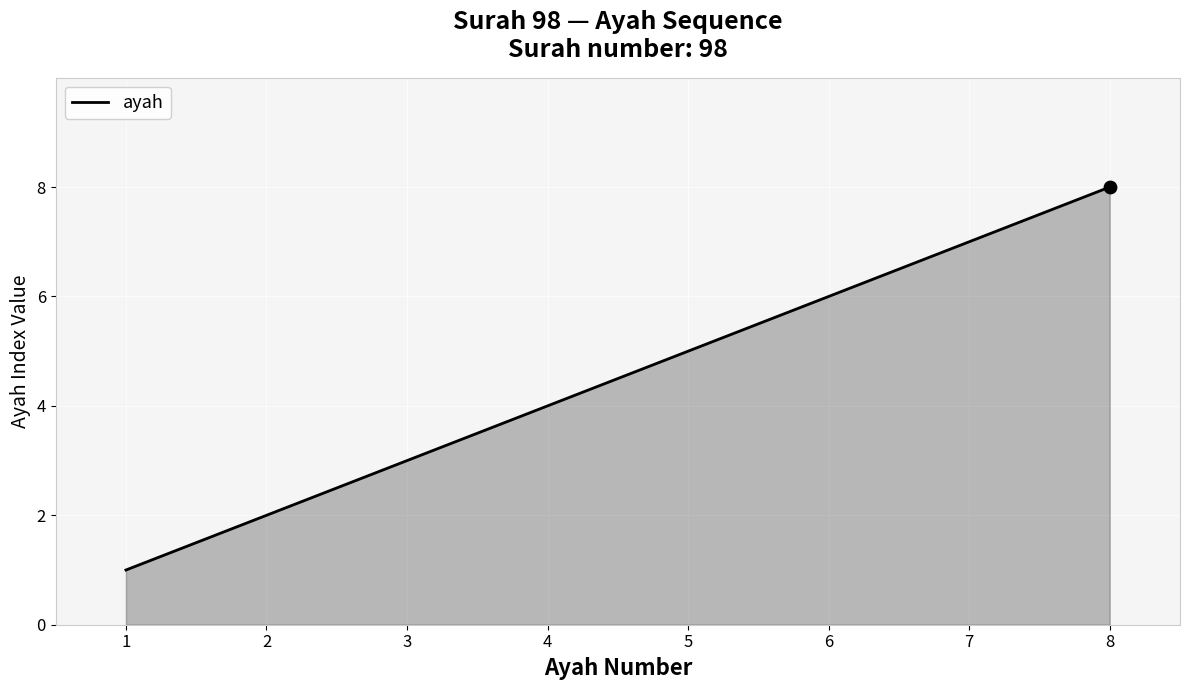

What is the change in value from 2 to 6?

+4